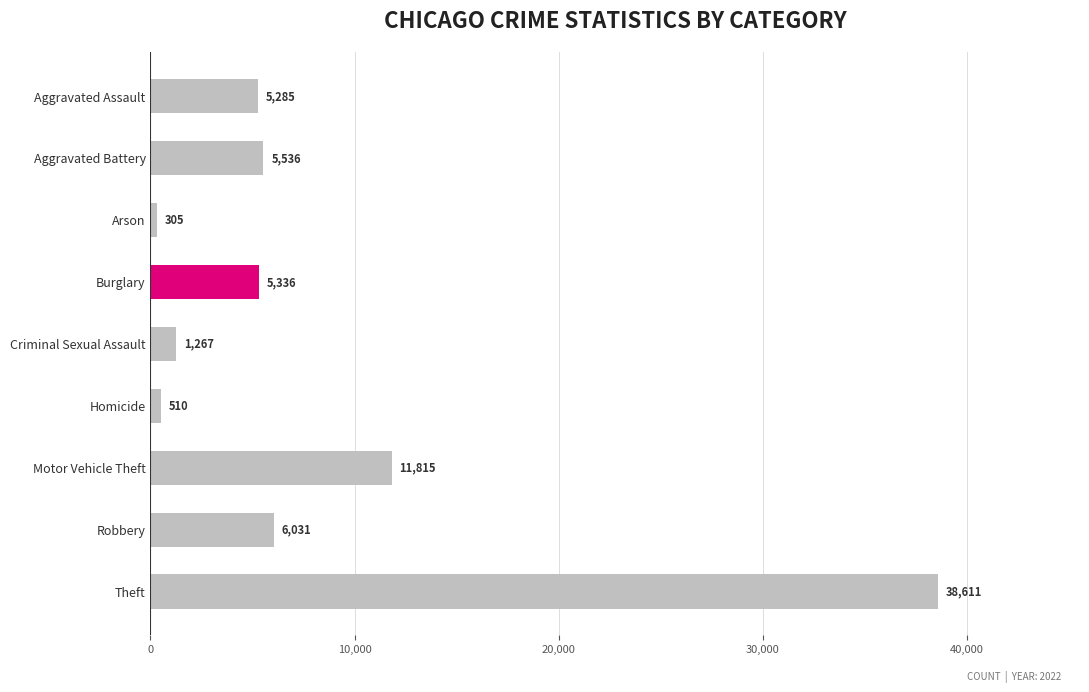

Rank the categories by value from highest to lowest.

Theft, Motor Vehicle Theft, Robbery, Aggravated Battery, Burglary, Aggravated Assault, Criminal Sexual Assault, Homicide, Arson